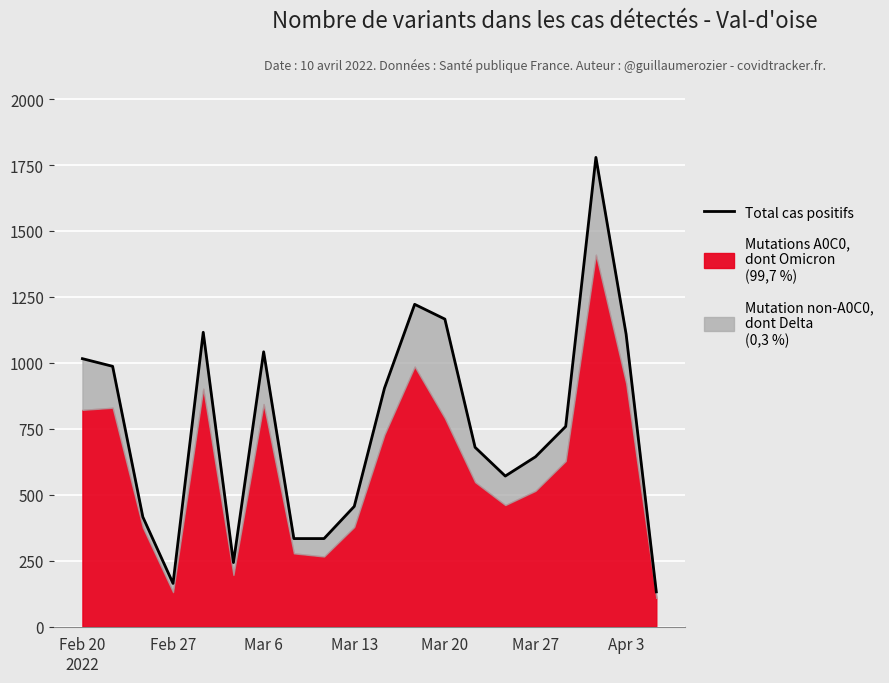

What is the value of the 15th point from the left?

571